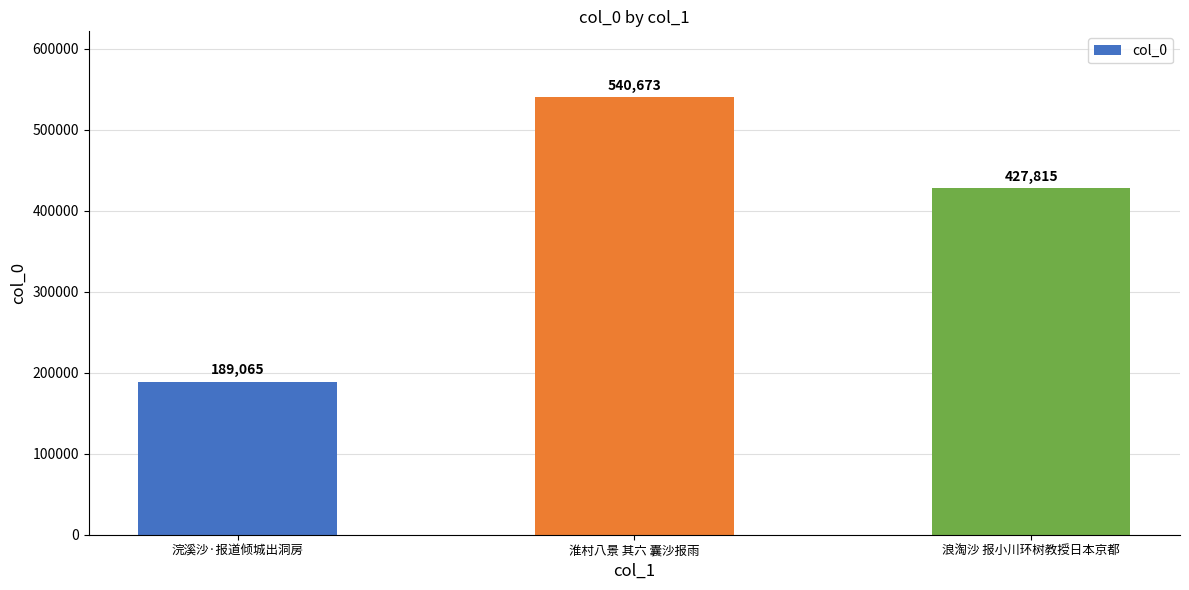

Reading left to right, what are all the values shown in this chart?

浣溪沙·报道倾城出洞房=189065	淮村八景 其六 囊沙报雨=540673	浪淘沙 报小川环树教授日本京都=427815